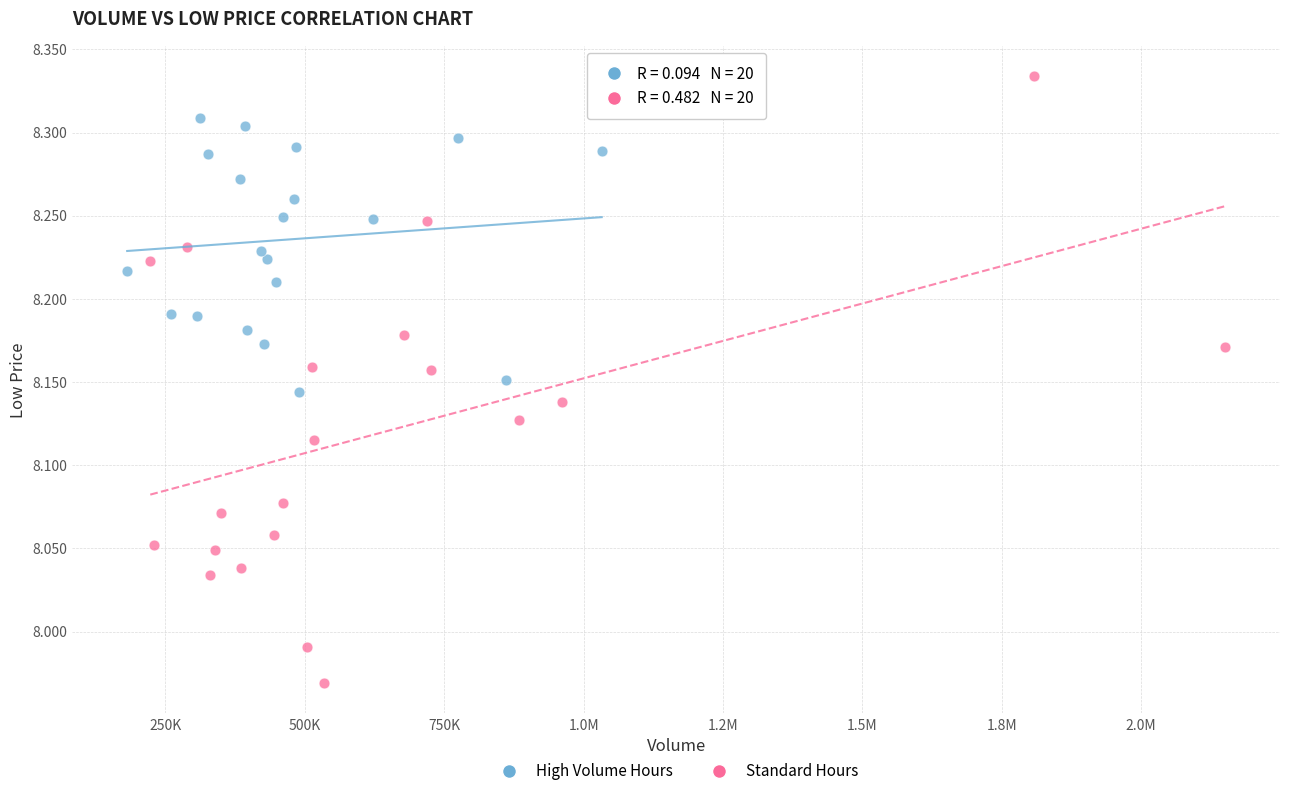

Which series contains the highest Y value?

Standard Hours